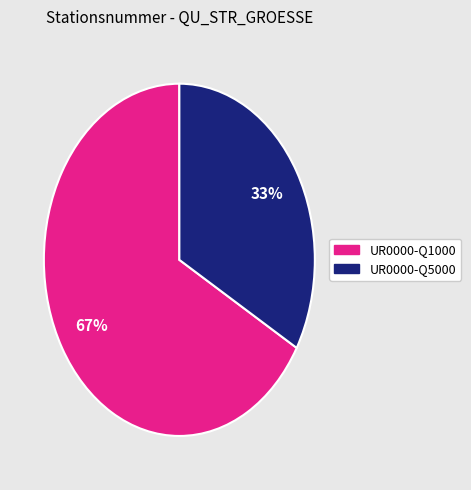

What is the smallest slice in the pie chart?

UR0000-Q5000